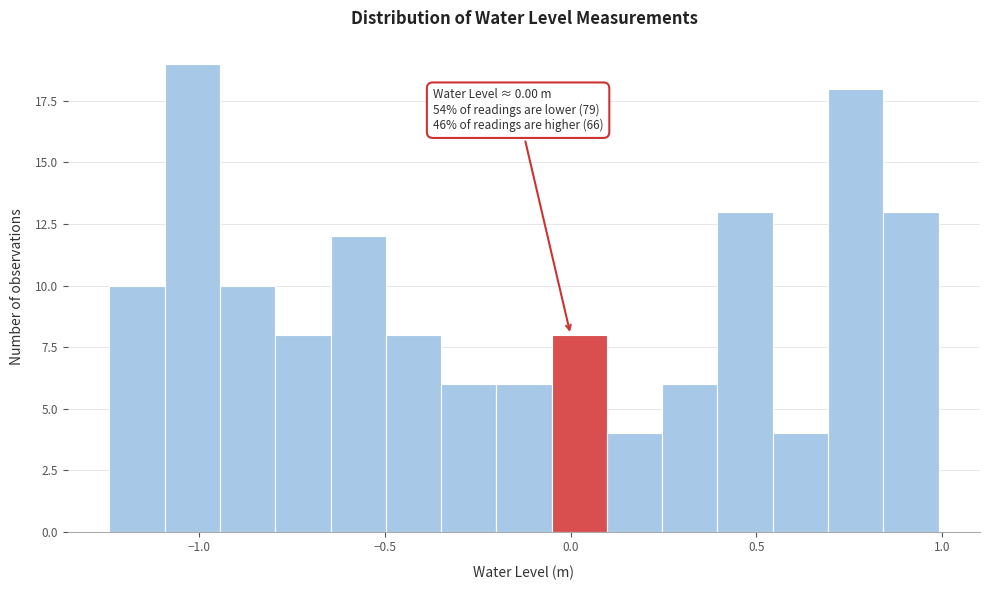

Around what value on the x-axis is the tallest bar? Give the approximate position of its centre, as read against the axis.

-1.00